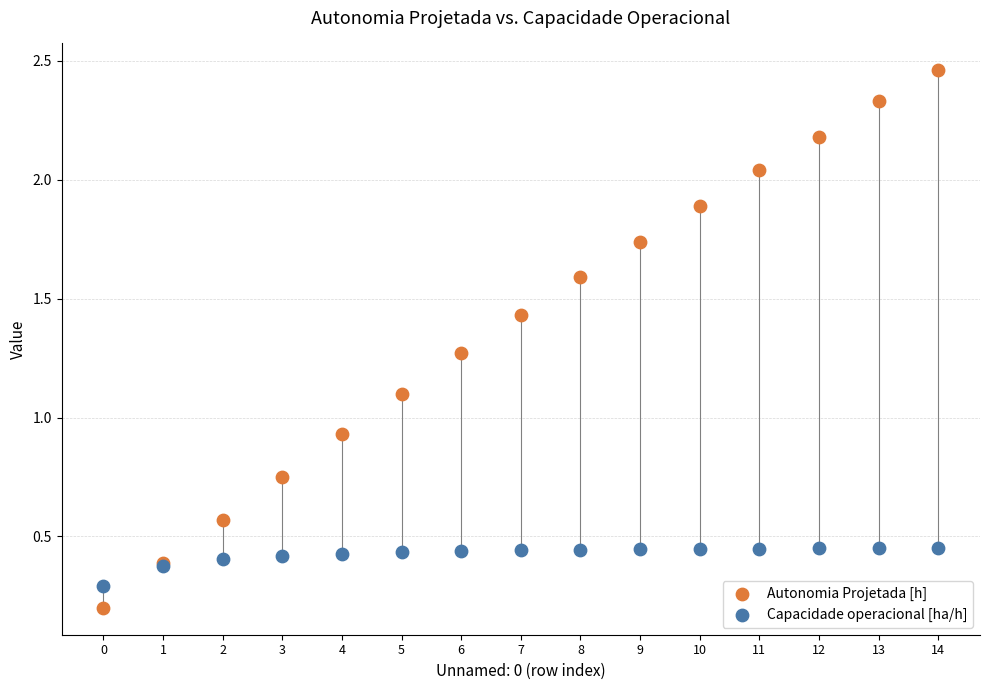

What are all the series names shown in the legend?

Autonomia Projetada [h], Capacidade operacional [ha/h]